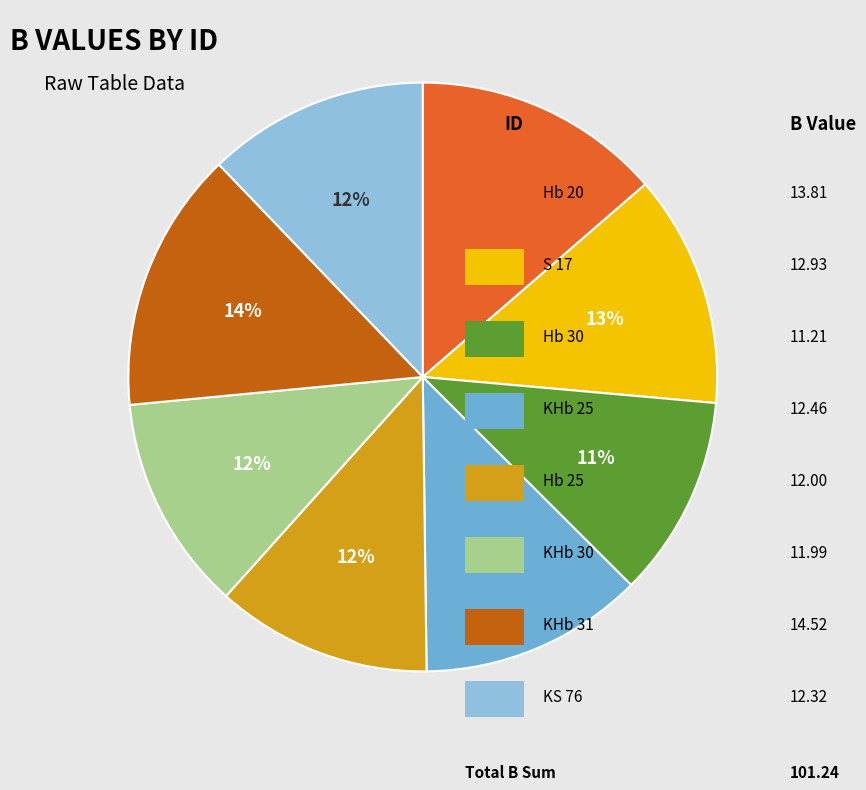

Is there a majority slice in this chart?

No